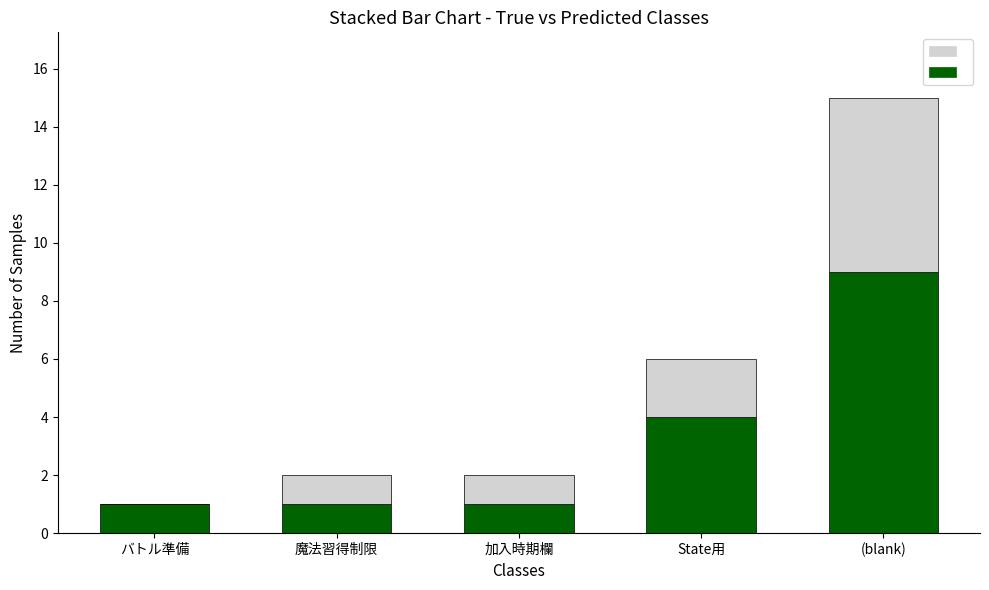

At which category is the sum across all series the highest?

(blank)